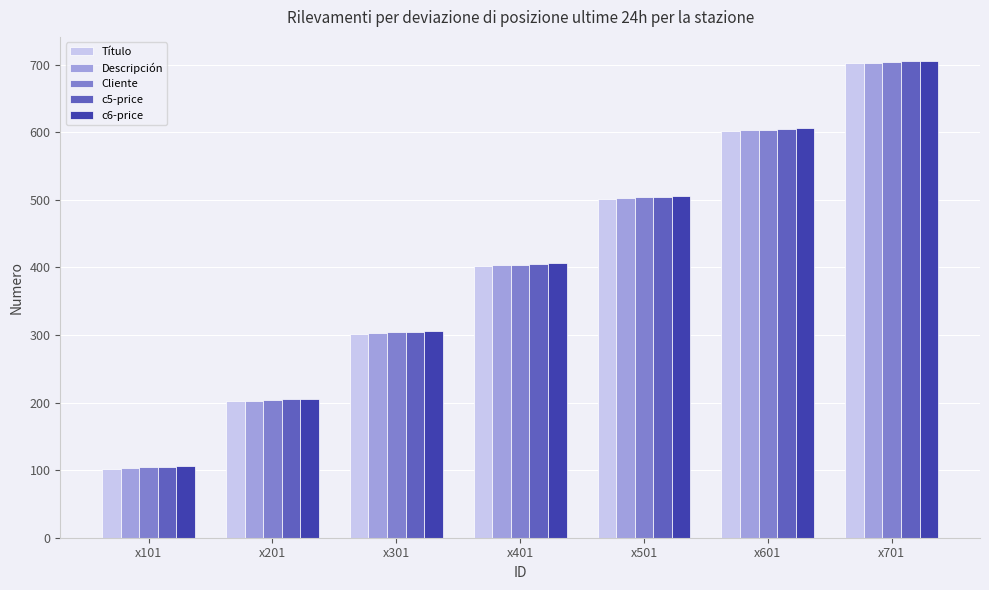

What is the maximum value shown in the chart?

706